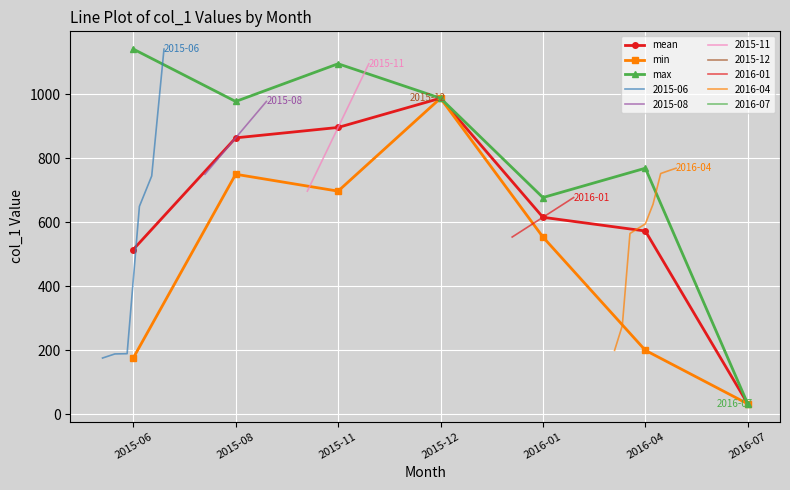

Reading left to right, extract all data points from this chart.

mean: 515.0	864.3	896.8	988.3	615.8	572.9	32.3
min: 175.6	750.4	697.6	988.3	554.1	199.7	32.3
max: 1142.0	978.1	1096.0	988.3	677.5	769.3	32.3